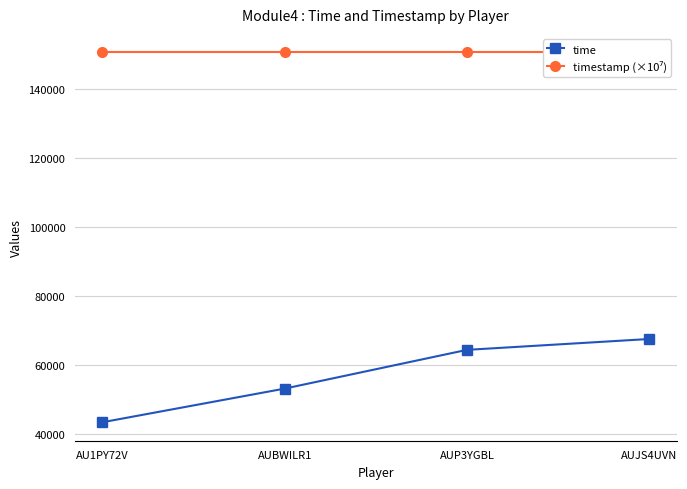

What is the difference between the highest and lowest values at AU1PY72V?

107229.7